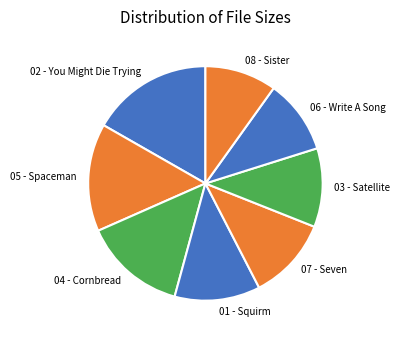

Approximately how many times larger is the value at 03 - Satellite compared to 08 - Sister?

1.1